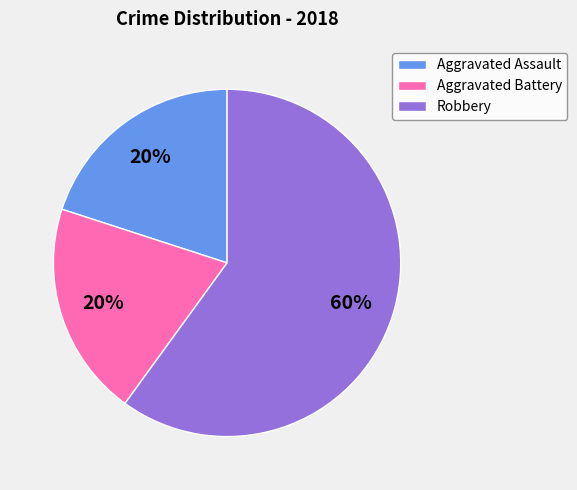

To the nearest percent, what is the combined percentage of Aggravated Assault and Aggravated Battery?

40%